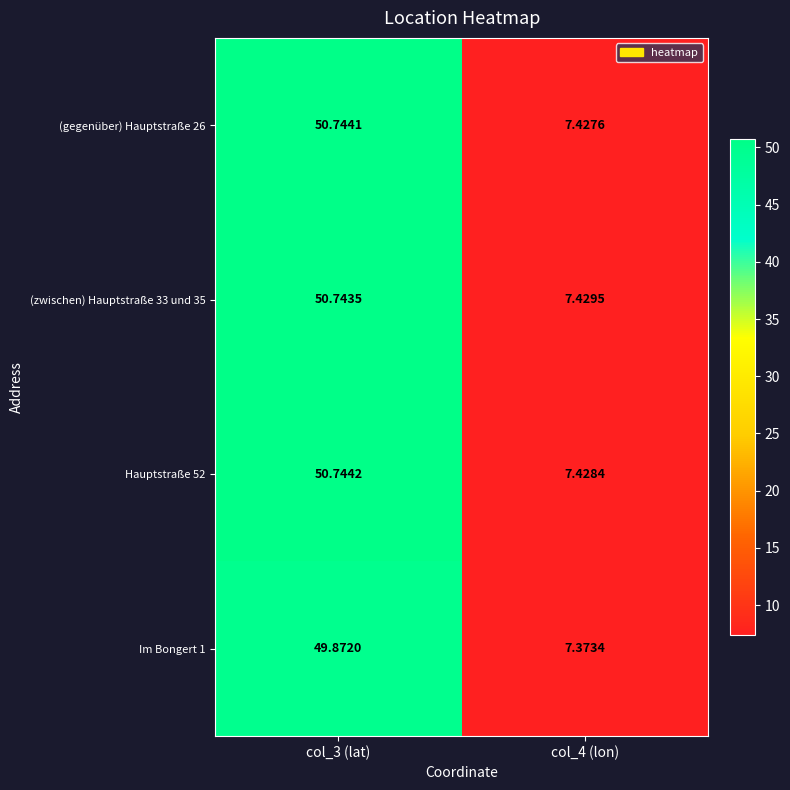

Is the value of (zwischen) Hauptstraße 33 und 35 at col_3 (lat) greater than the value of Im Bongert 1 at col_4 (lon)?

Yes